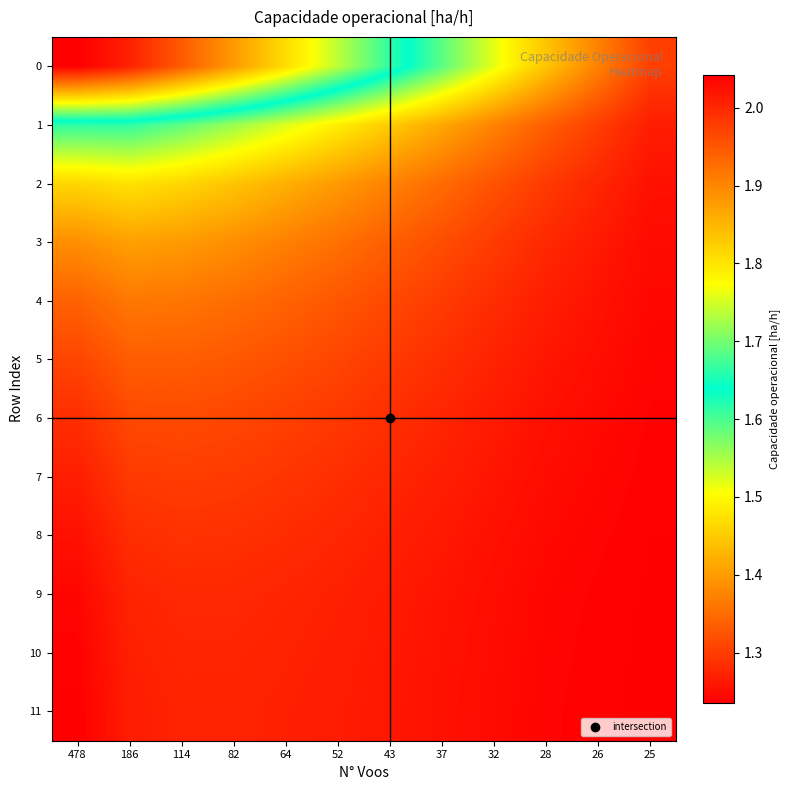

At which category is the sum across all series the highest?

25